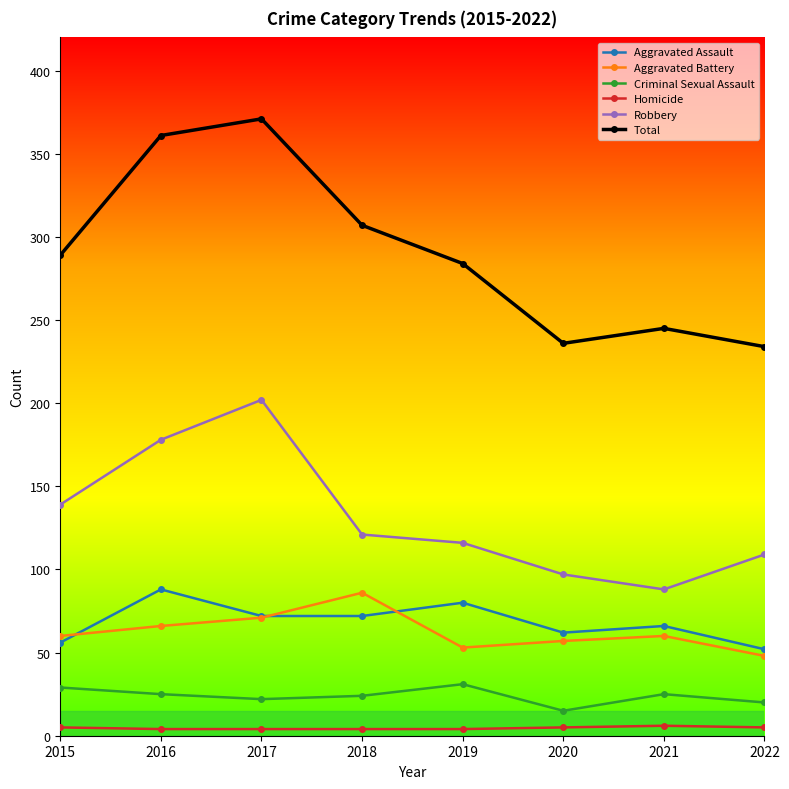

Is the value of Homicide at 2018 greater than the value of Criminal Sexual Assault at 2020?

No